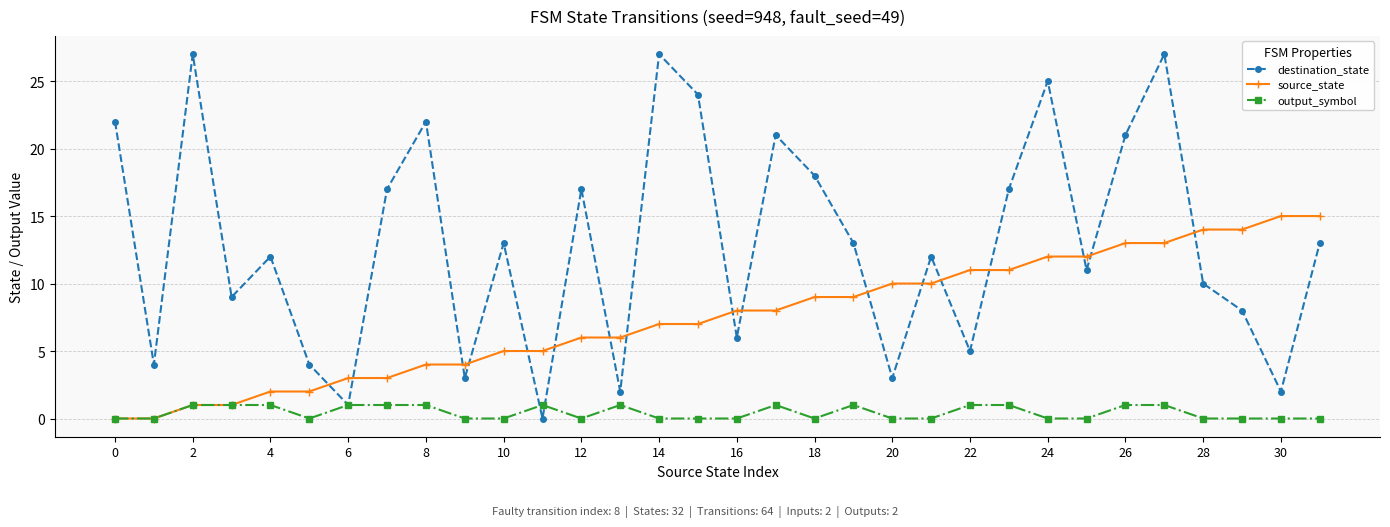

What is the value of the source_state point at the 22nd from the left?

10